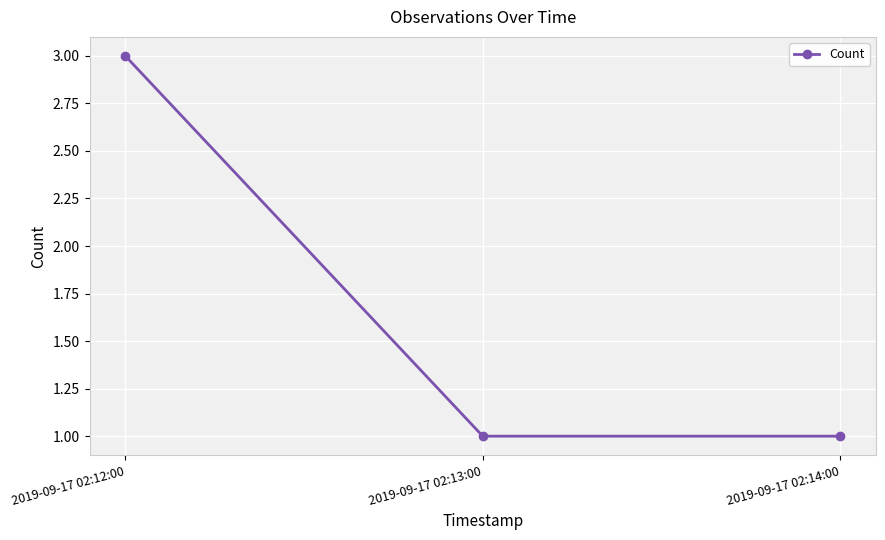

What is the ratio of the value at 2019-09-17 02:13:00 to the value at 2019-09-17 02:14:00?

1.0